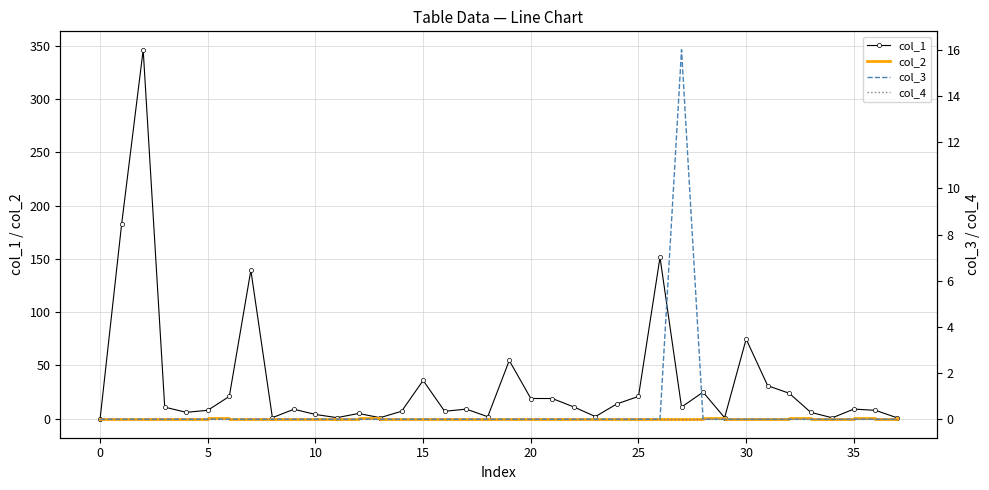

How many distinct data groups are displayed?

4